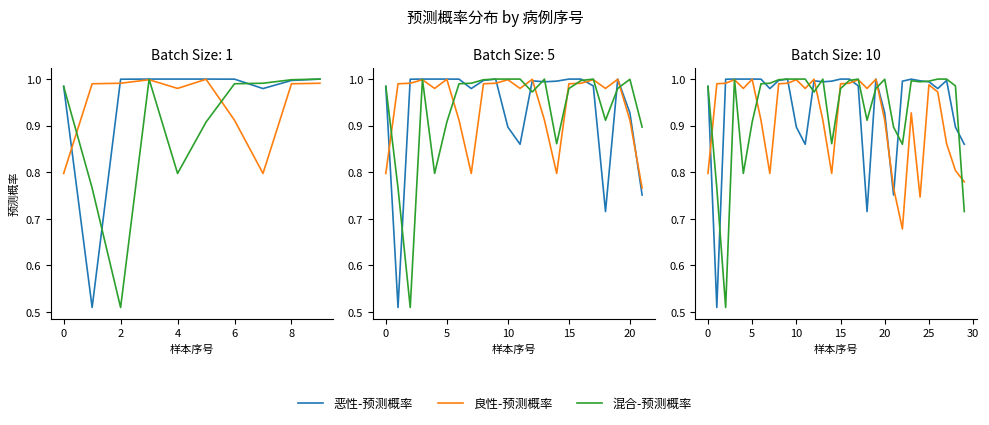

How many lines are shown in the chart?

3